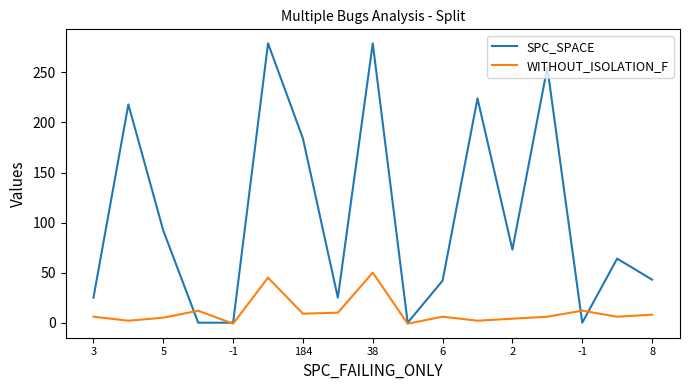

Rank the series by their average value, from lowest to highest.

WITHOUT_ISOLATION_F, SPC_SPACE